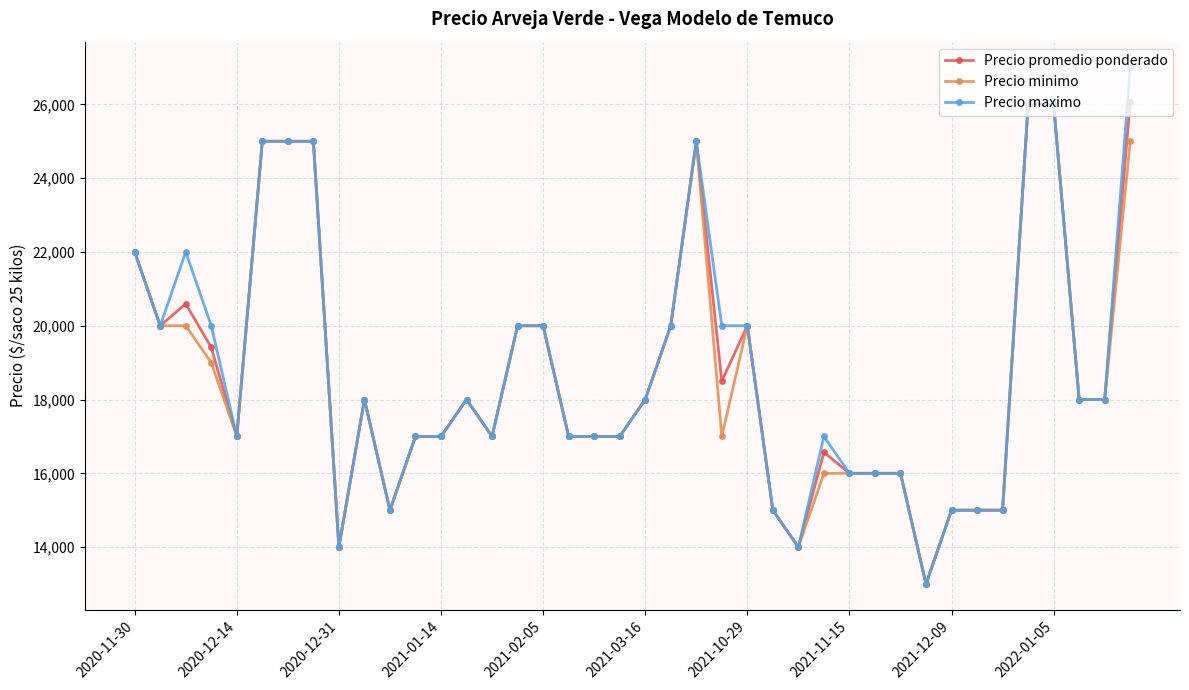

Which series has the widest spread of values?

Precio maximo